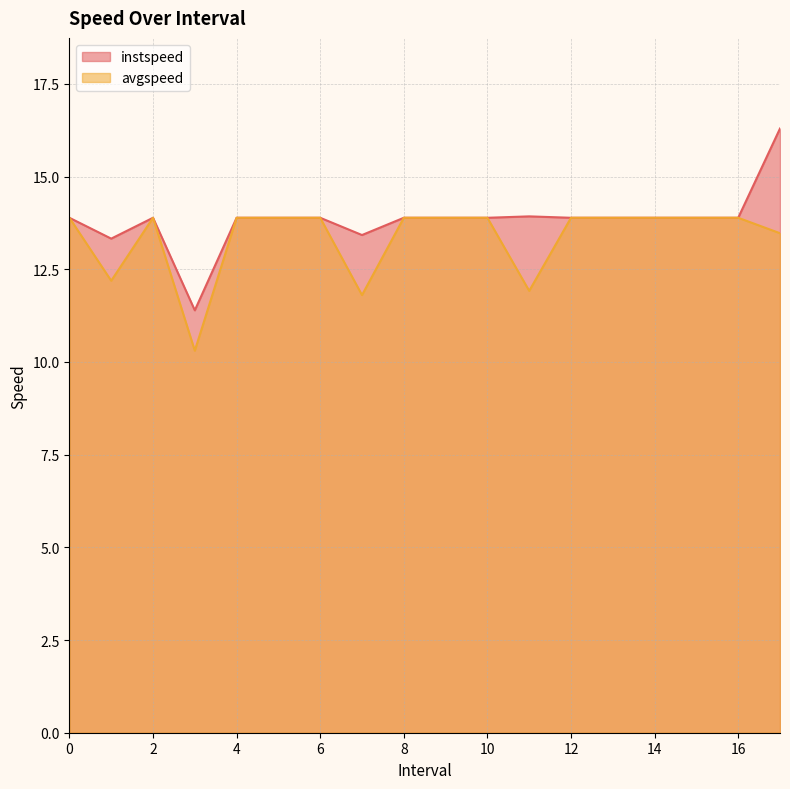

How many lines are shown in the chart?

2